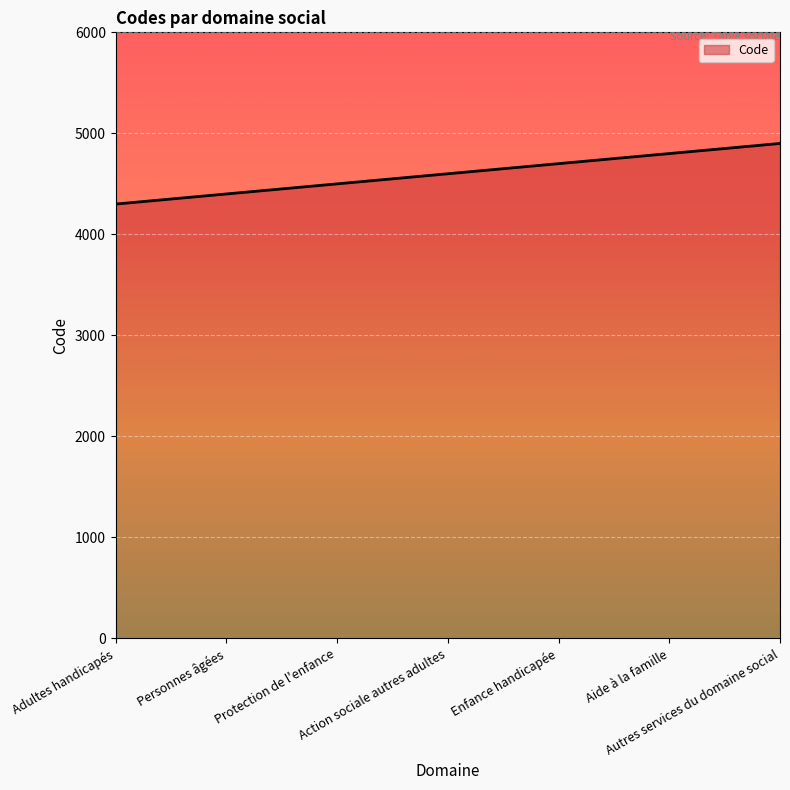

Reading left to right, extract all data points from this chart.

Adultes handicapés=4300	Personnes âgées=4400	Protection de l'enfance=4500	Action sociale autres adultes=4600	Enfance handicapée=4700	Aide à la famille=4800	Autres services du domaine social=4900